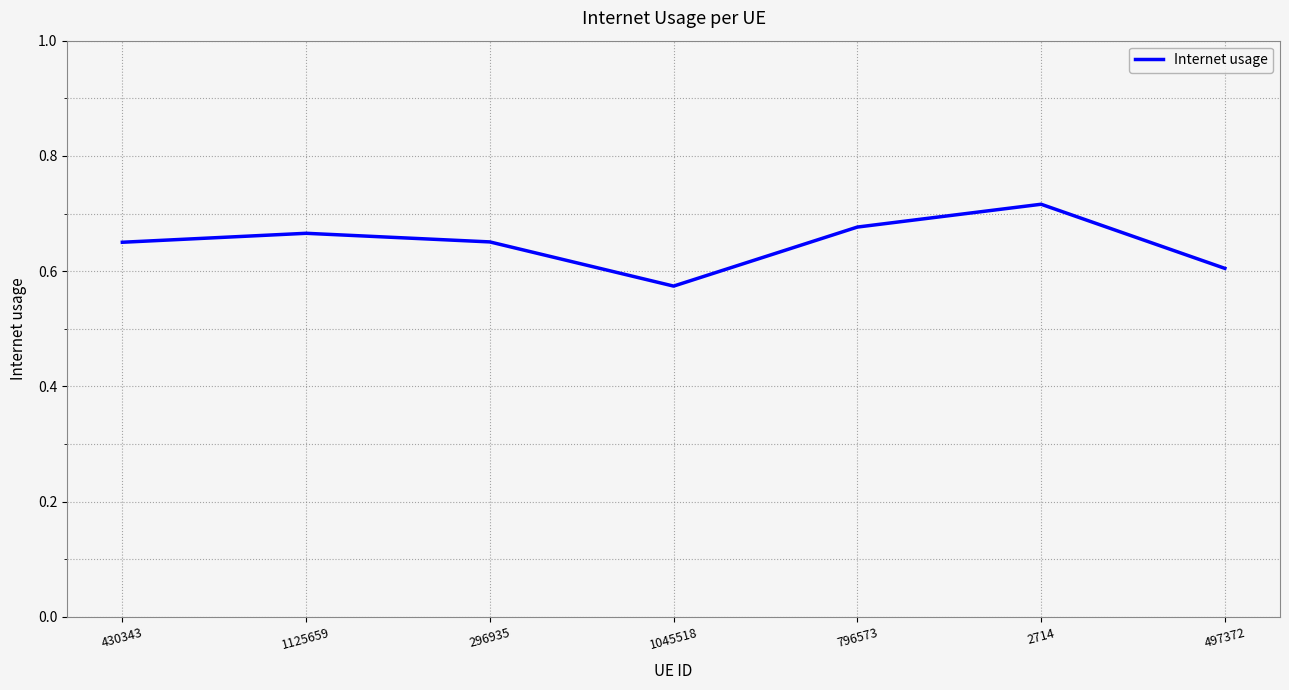

What position from the left is 296935?

3